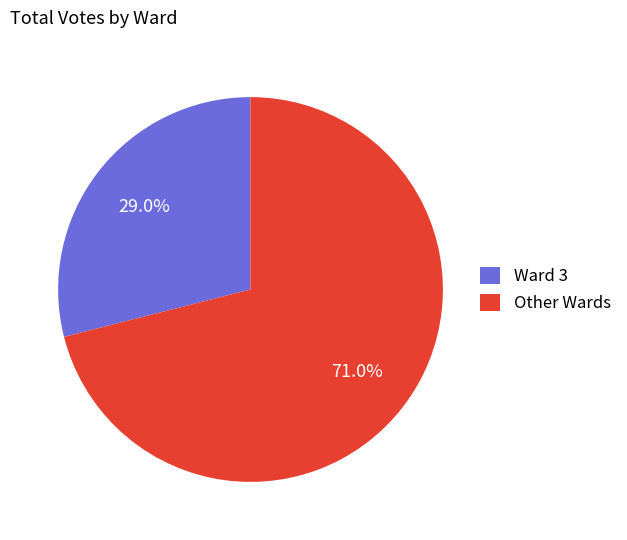

Do Other Wards and Ward 3 together represent more than half of the pie?

Yes